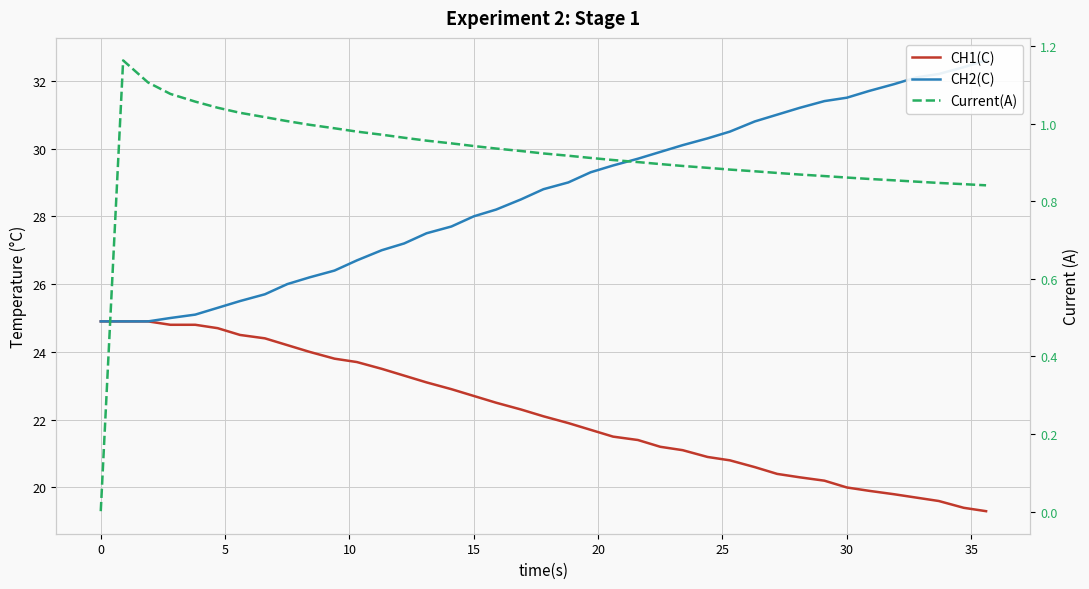

What are all the series names shown in the legend?

CH1(C), CH2(C), Current(A)